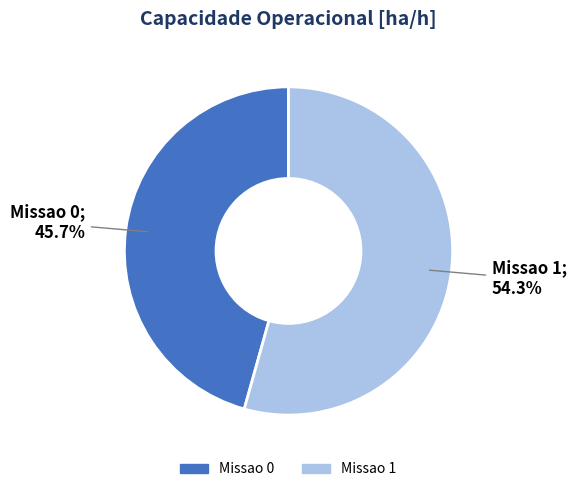

What is the total percentage of Missao 0 and Missao 1?

100.0%